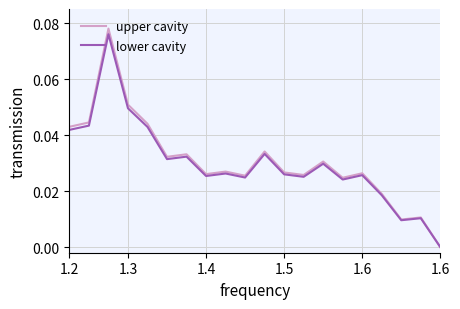

How many interior local valleys does the upper cavity series have?

6